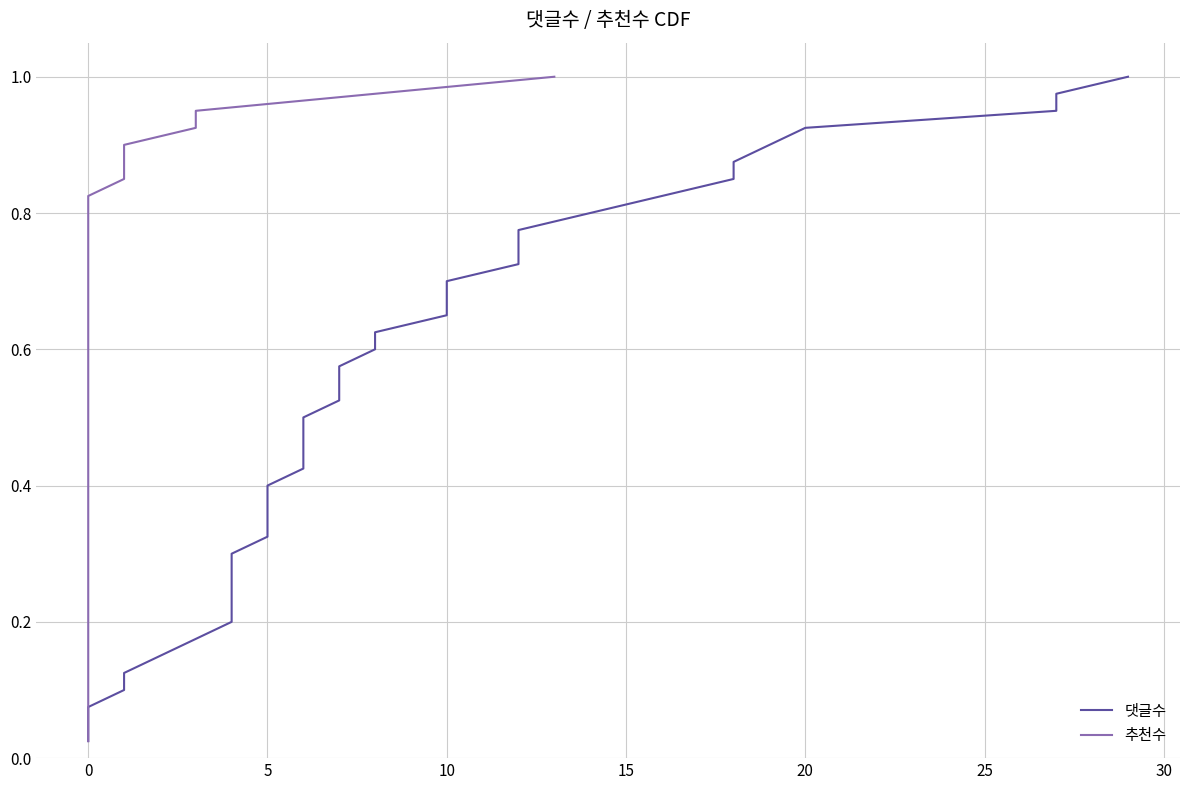

What is the greatest value displayed?

1.0